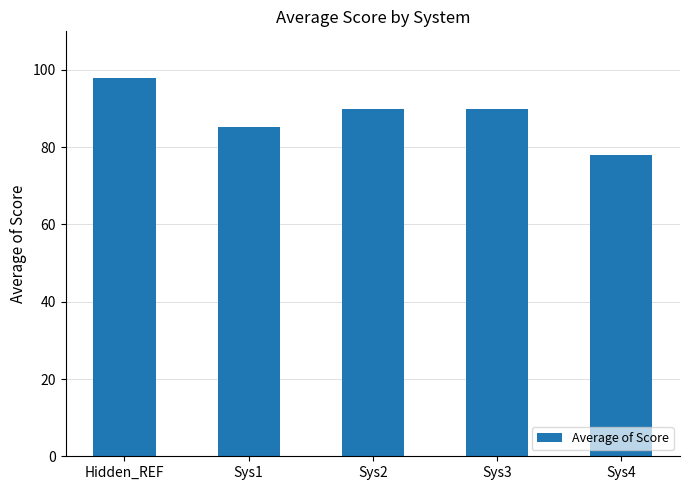

What is the sum of the values at Hidden_REF and Sys4?

175.9